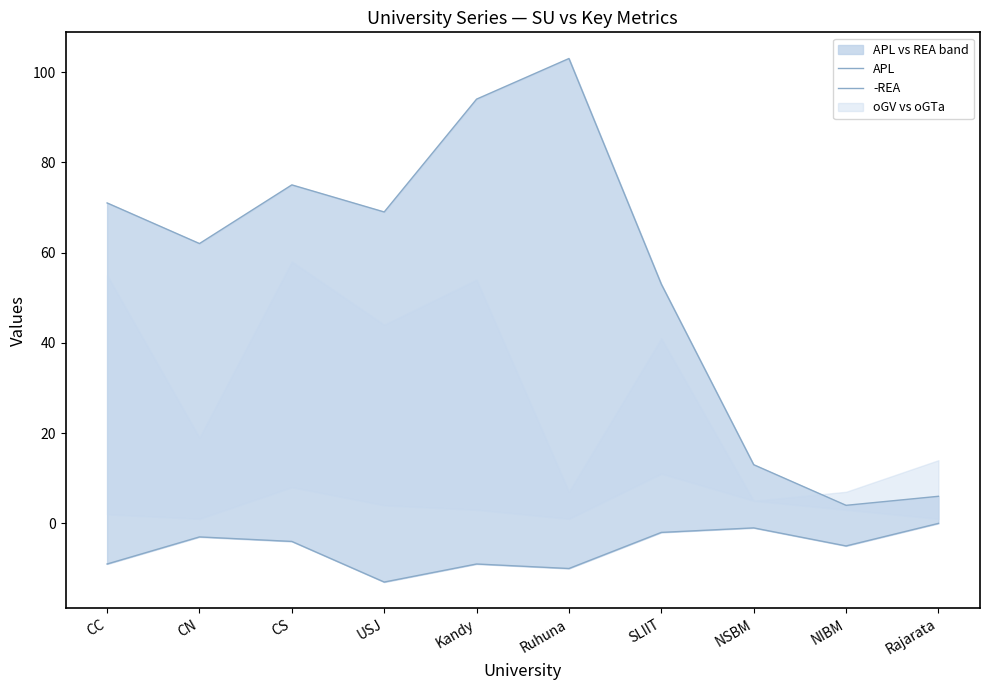

Where is -REA nearest to the value -6?

NIBM